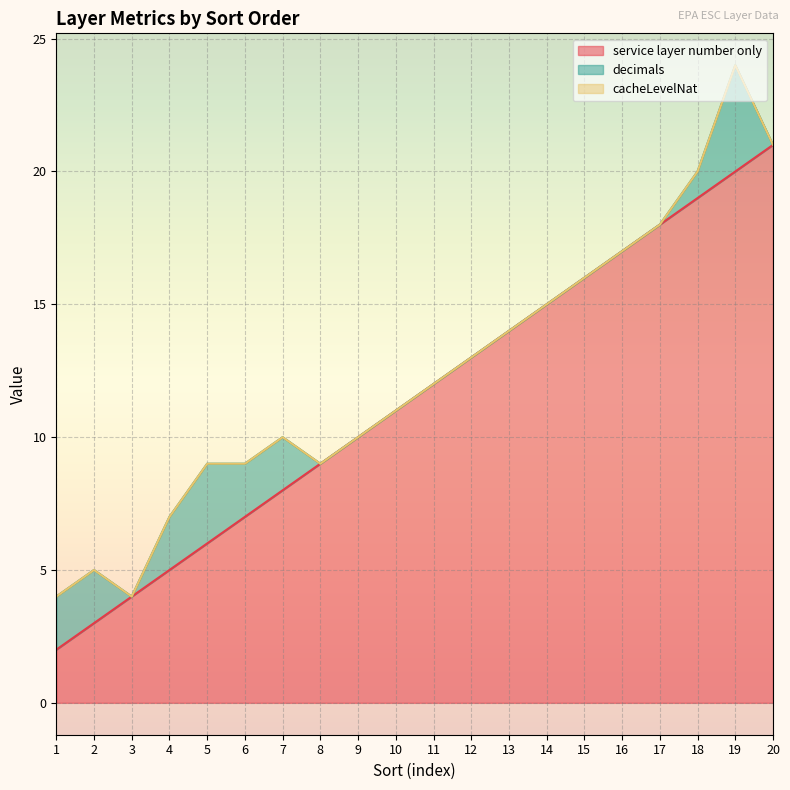

Reading right to left, extract all data points from this chart.

service layer number only: 20=21	19=20	18=19	17=18	16=17	15=16	14=15	13=14	12=13	11=12	10=11	9=10	8=9	7=8	6=7	5=6	4=5	3=4	2=3	1=2
decimals: 20=0	19=4	18=1	17=0	16=0	15=0	14=0	13=0	12=0	11=0	10=0	9=0	8=0	7=2	6=2	5=3	4=2	3=0	2=2	1=2
cacheLevelNat: 20=0	19=0	18=0	17=0	16=0	15=0	14=0	13=0	12=0	11=0	10=0	9=0	8=0	7=0	6=0	5=0	4=0	3=0	2=0	1=0